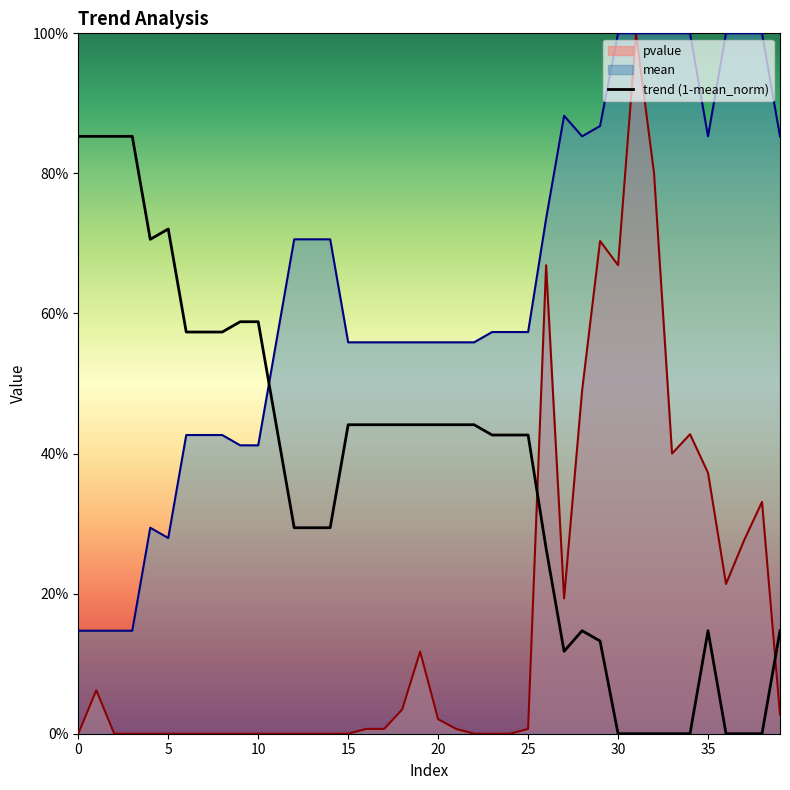

Between 7 and 32, which series saw the biggest shift?

pvalue